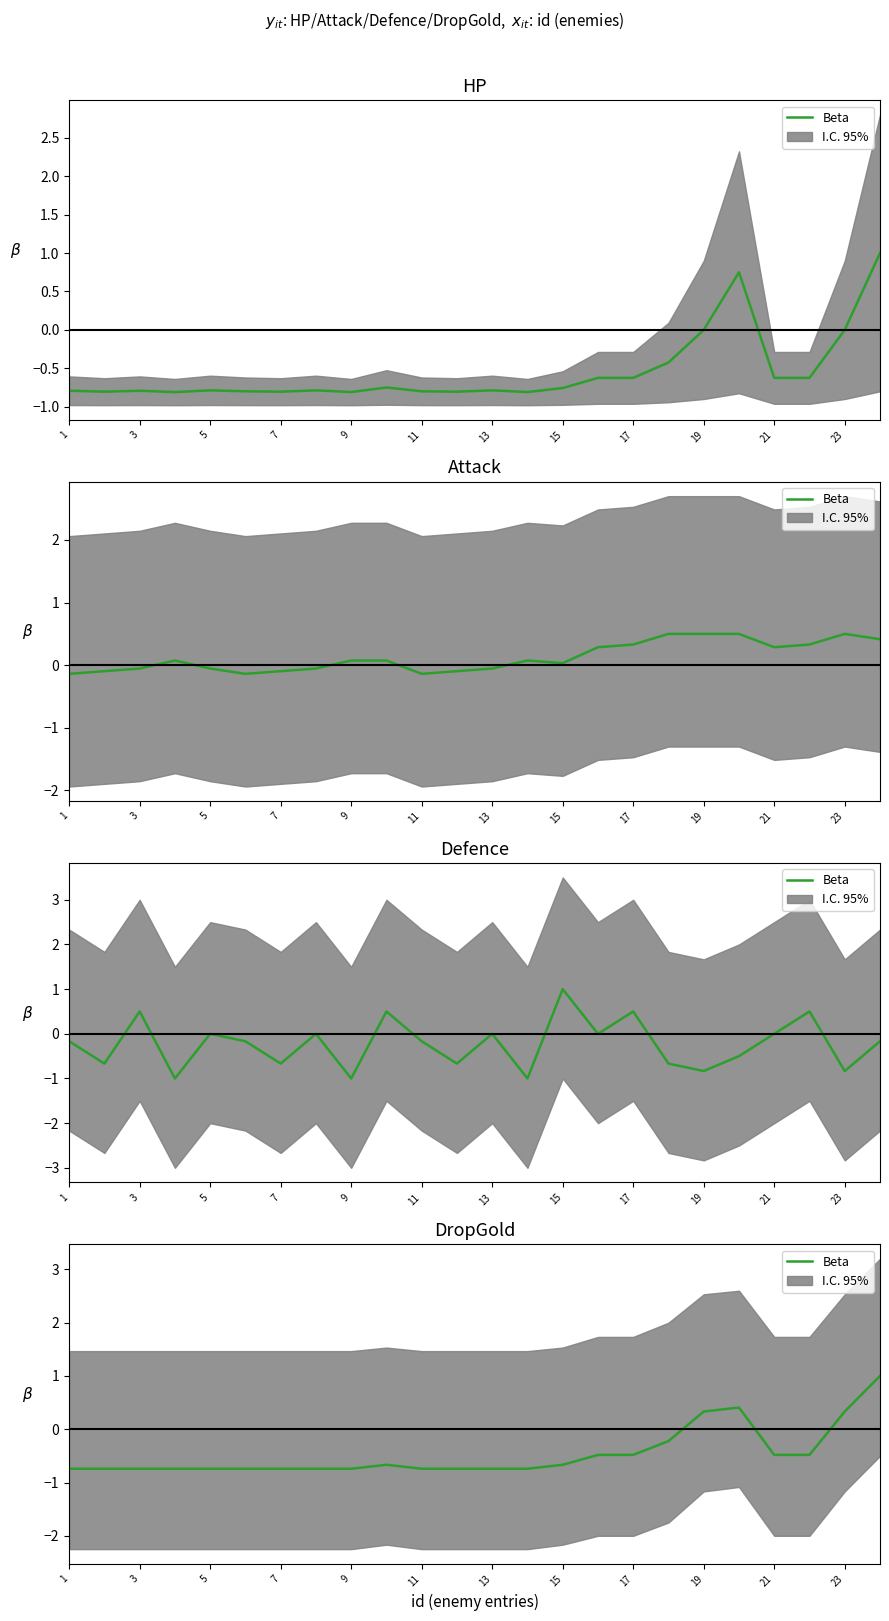

The chart shows a value of -0.7 at 1. True or false?

True